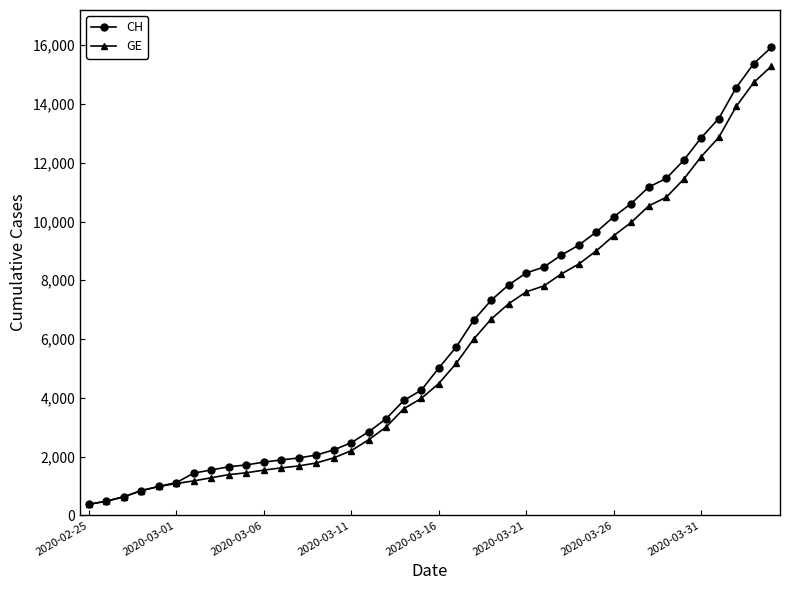

Which series has the largest range (max minus min)?

CH